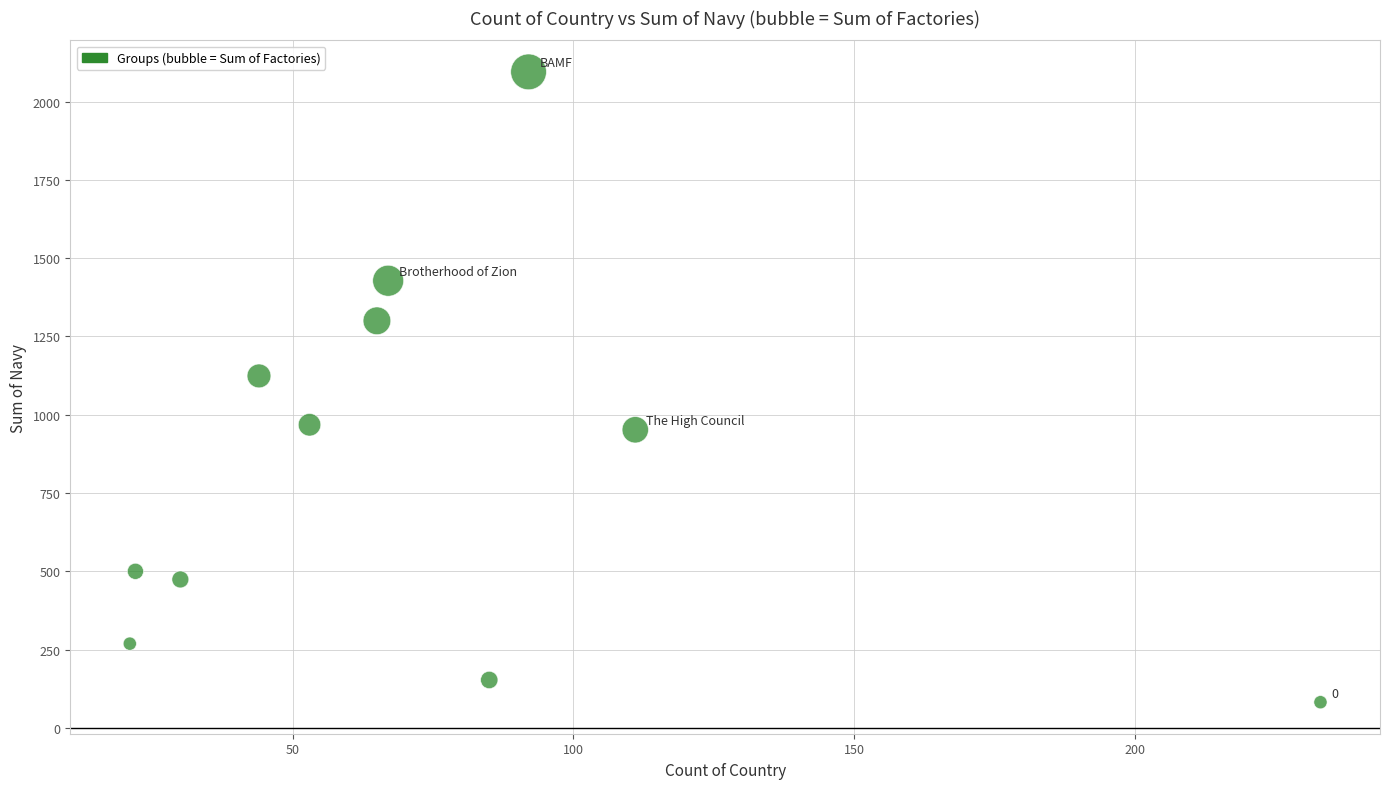

What is the range of Y values (max minus min)?

2013